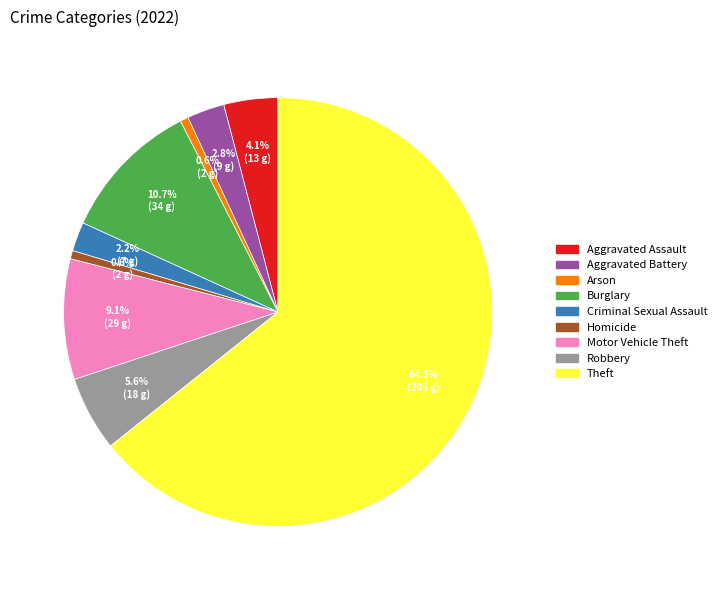

How many slices are in this pie chart?

9